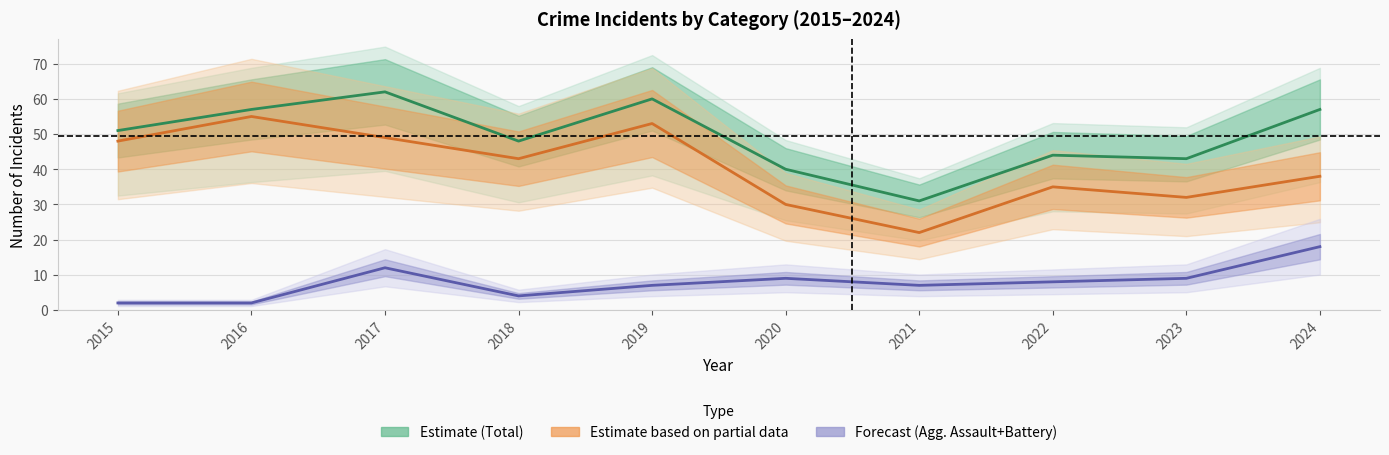

How many categories are shown in the chart?

10